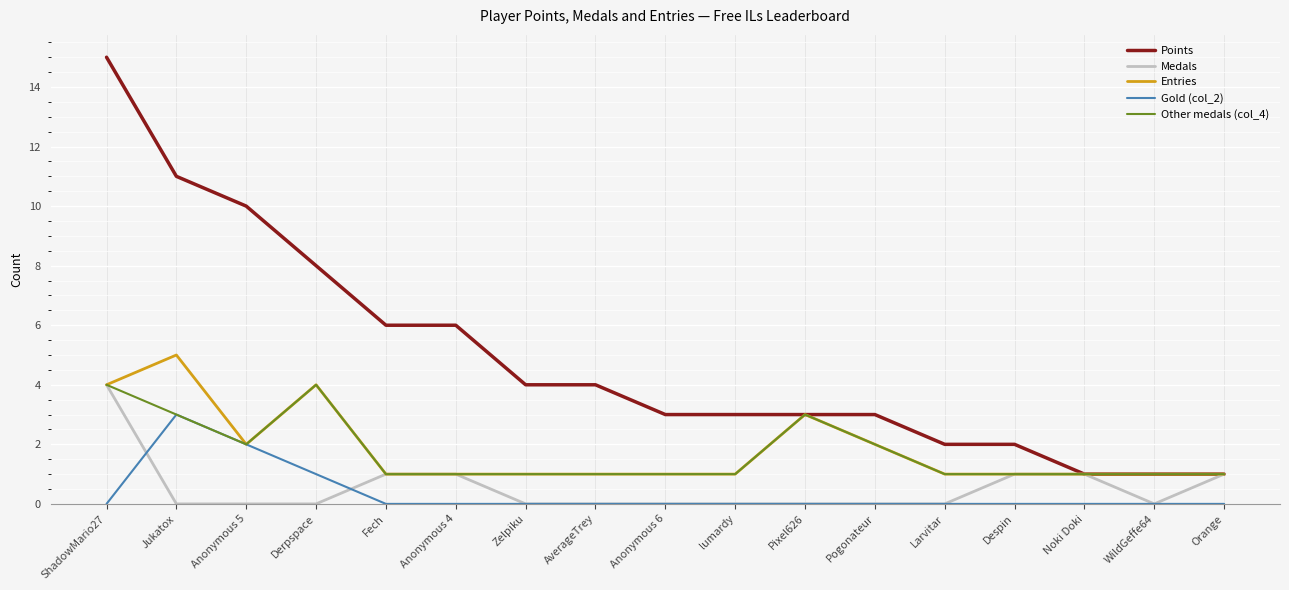

Read the Points value at Pogonateur.

3